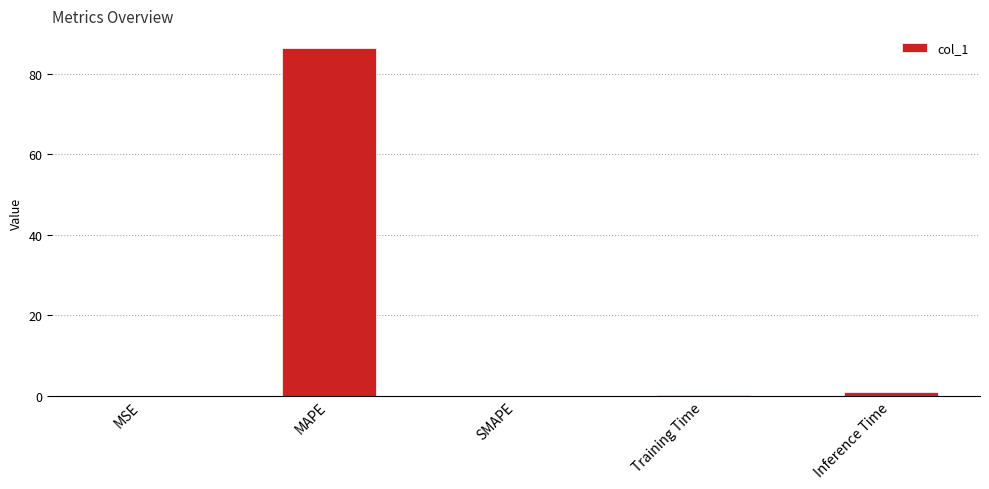

The value at MAPE is 86.4. True or false?

True